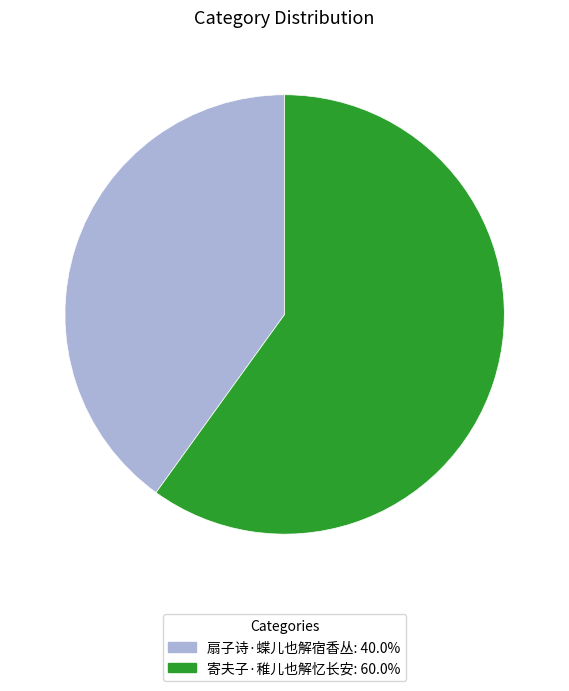

Which slice is the smallest?

扇子诗·蝶儿也解宿香丛